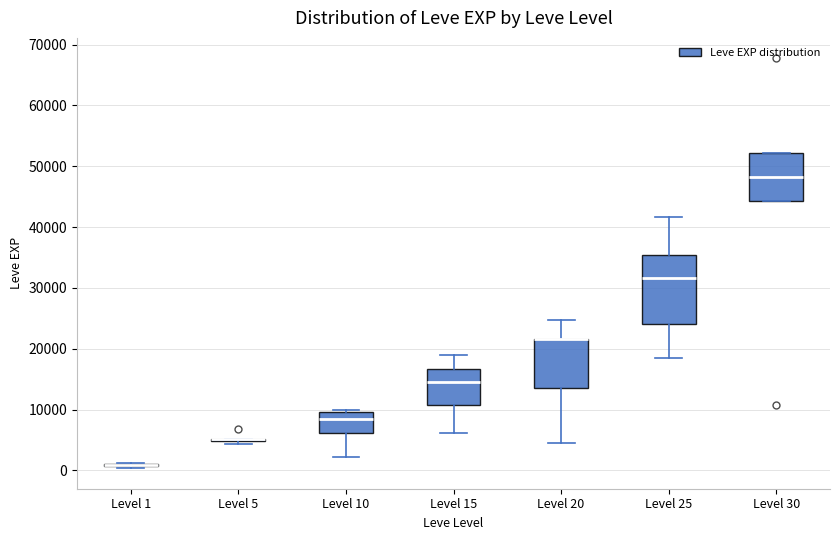

Where is the upper edge of the box for Level 15 on the y-axis? The values are not printed on the chart, so give them approximately, as read against the axis.

17000